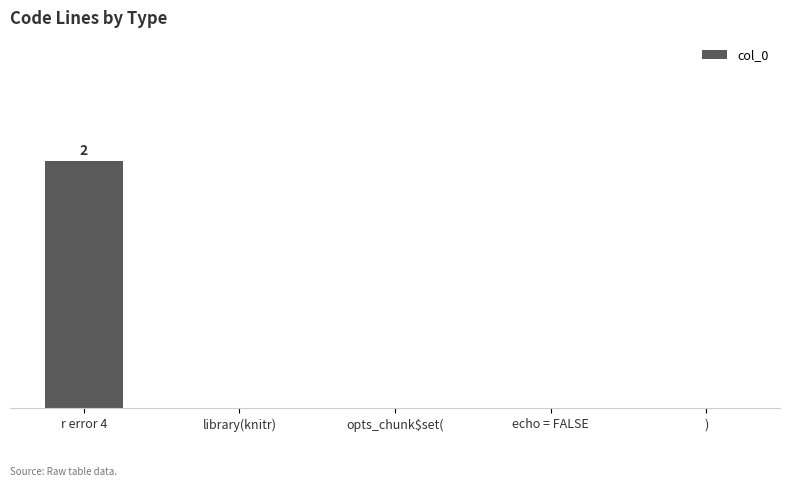

Are the bars horizontal?

No